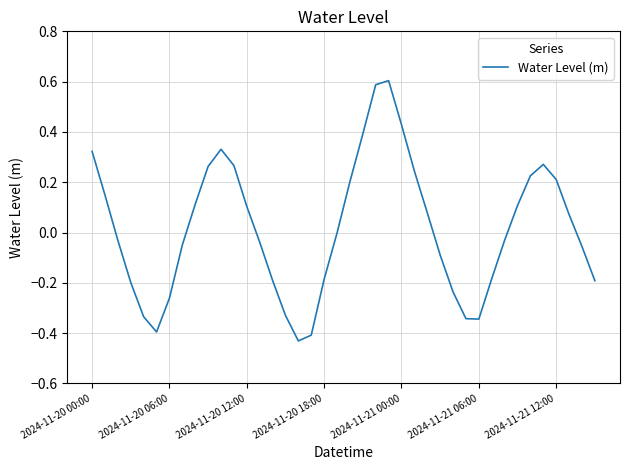

True or false: there are more than 2 points higher than both neighbors.

True